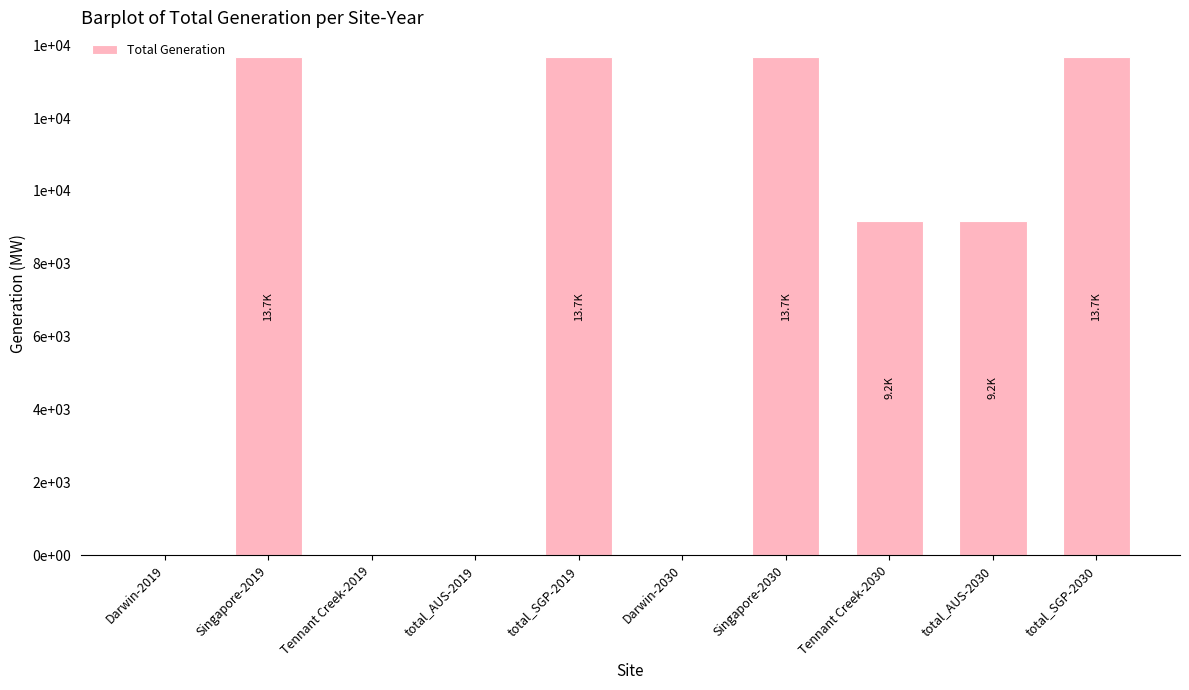

Reading left to right, transcribe all the data shown in this chart.

Darwin-2019=0.0	Singapore-2019=13667.3	Tennant Creek-2019=0.0	total_AUS-2019=0.0	total_SGP-2019=13667.3	Darwin-2030=0.0	Singapore-2030=13667.3	Tennant Creek-2030=9181.1	total_AUS-2030=9181.1	total_SGP-2030=13667.3